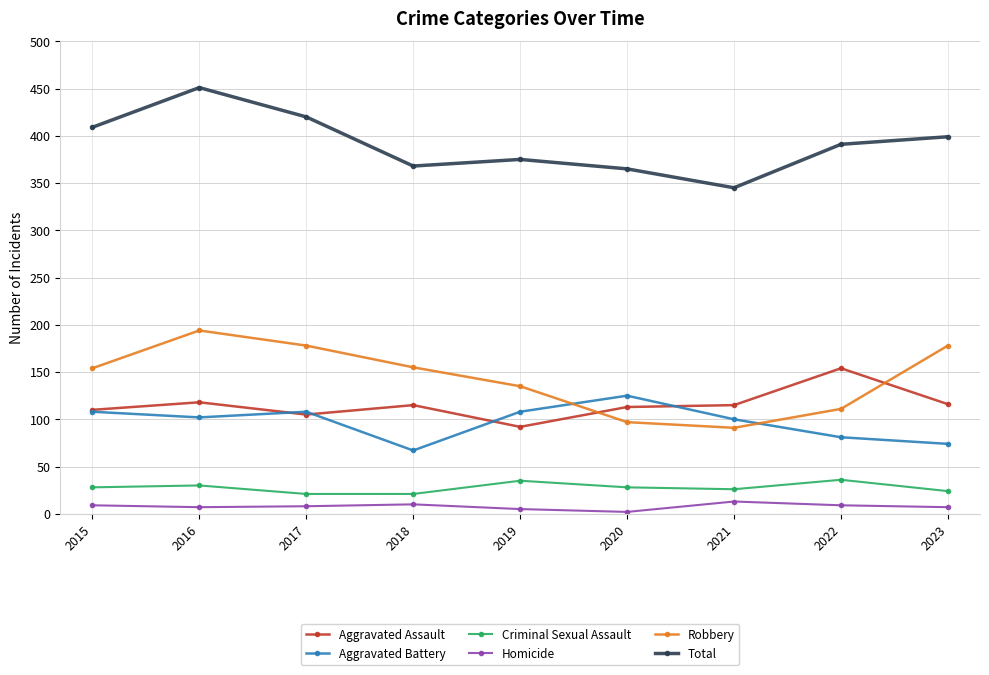

What is the difference between the Aggravated Battery values at 2022 and 2016?

21